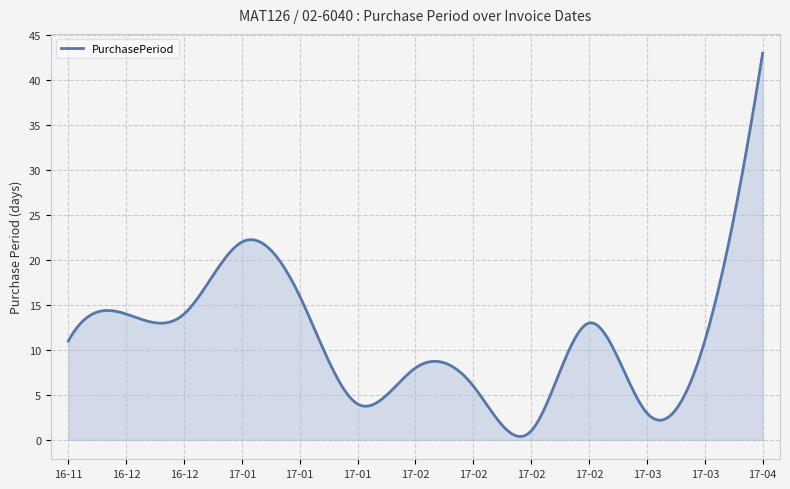

What is the maximum value shown in the chart?

43.0